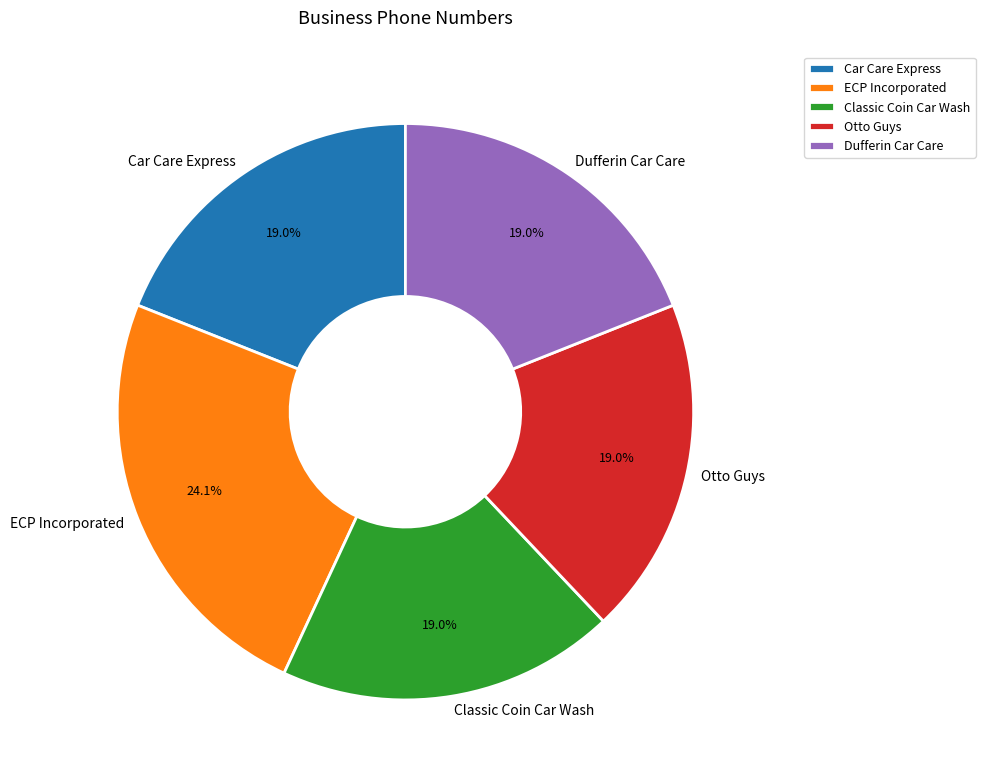

Count the number of slices in the pie.

5